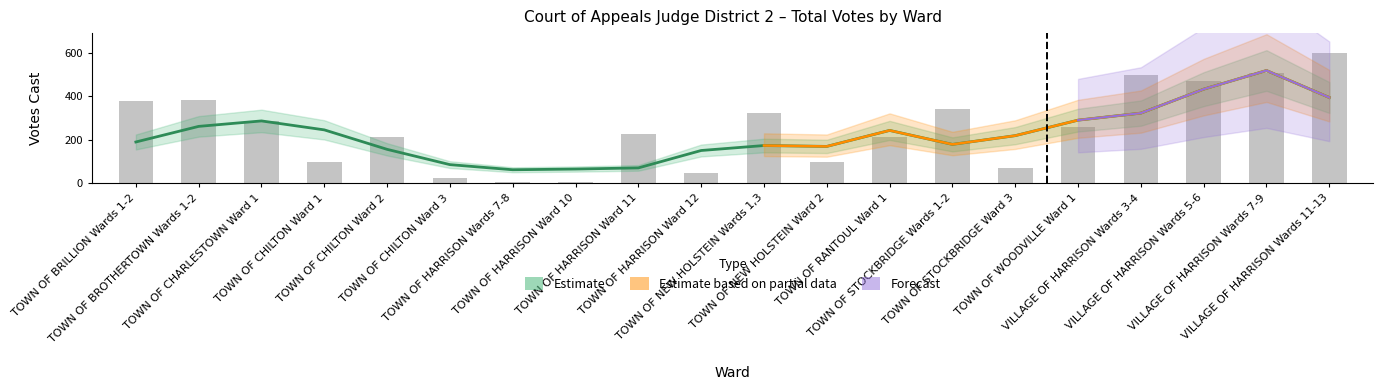

What is the sum of all values?

5038